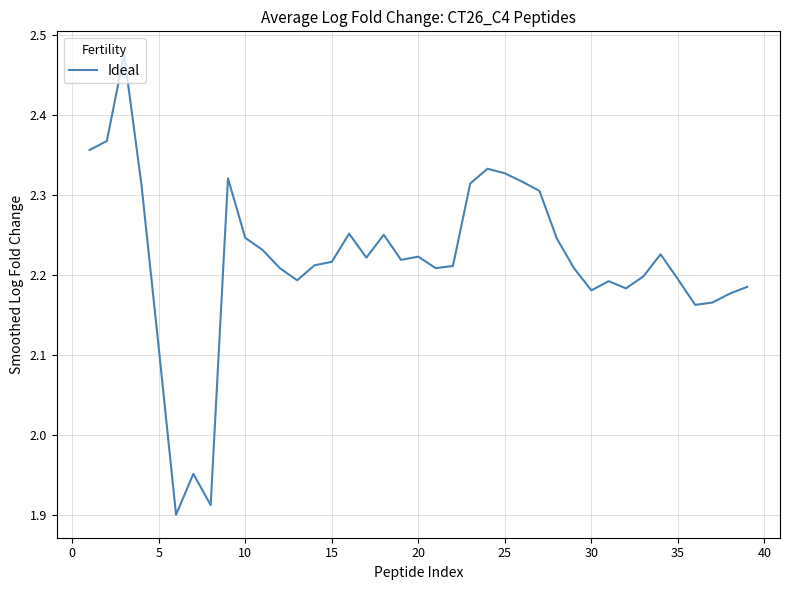

What is the difference between the maximum and minimum values?

0.6